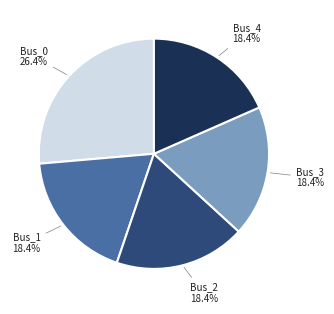

Does any single category account for the majority?

No